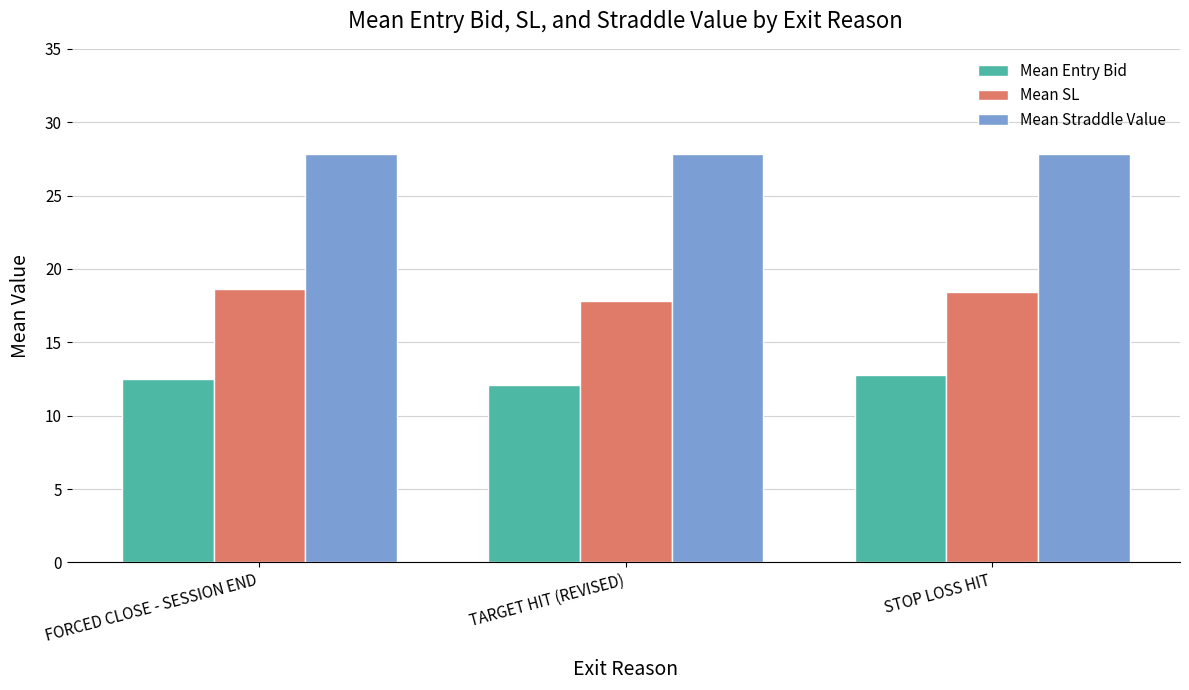

Which series has the largest total across all categories?

Mean Straddle Value